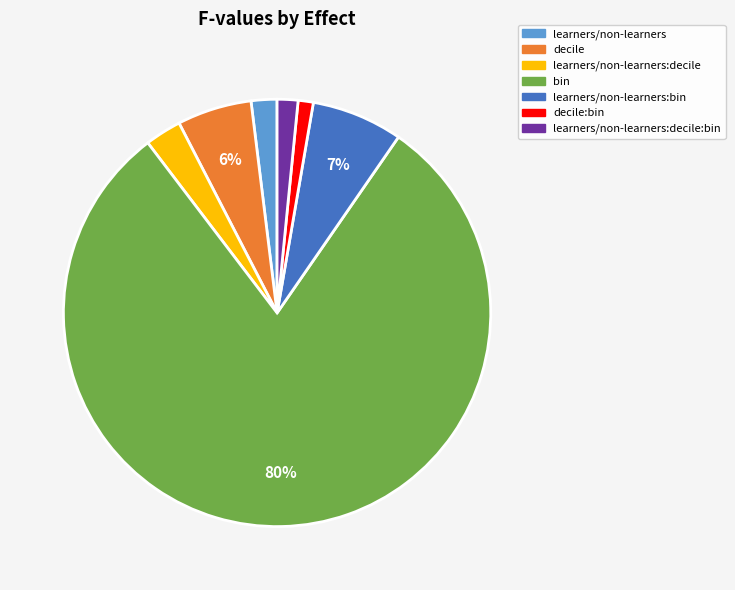

Is there any slice that represents more than half of the pie?

Yes